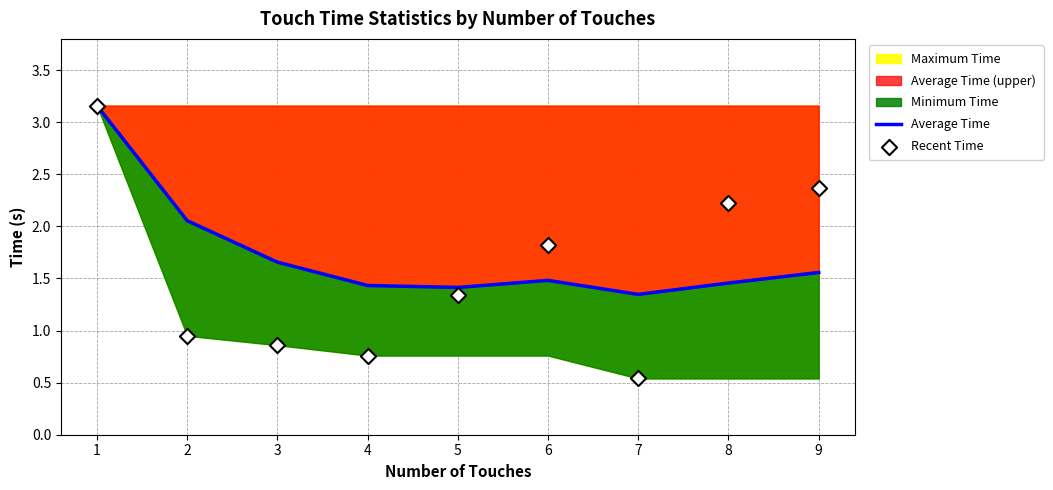

Is it true that Average Time (upper) equals 0.5 at 7?

False